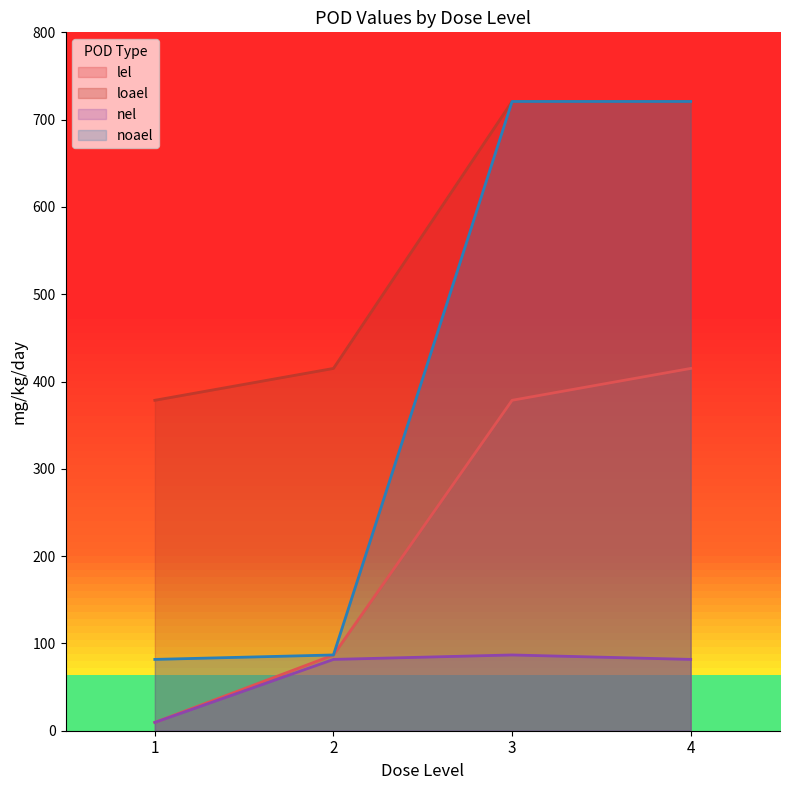

Which label corresponds to the smallest value in the chart?

1